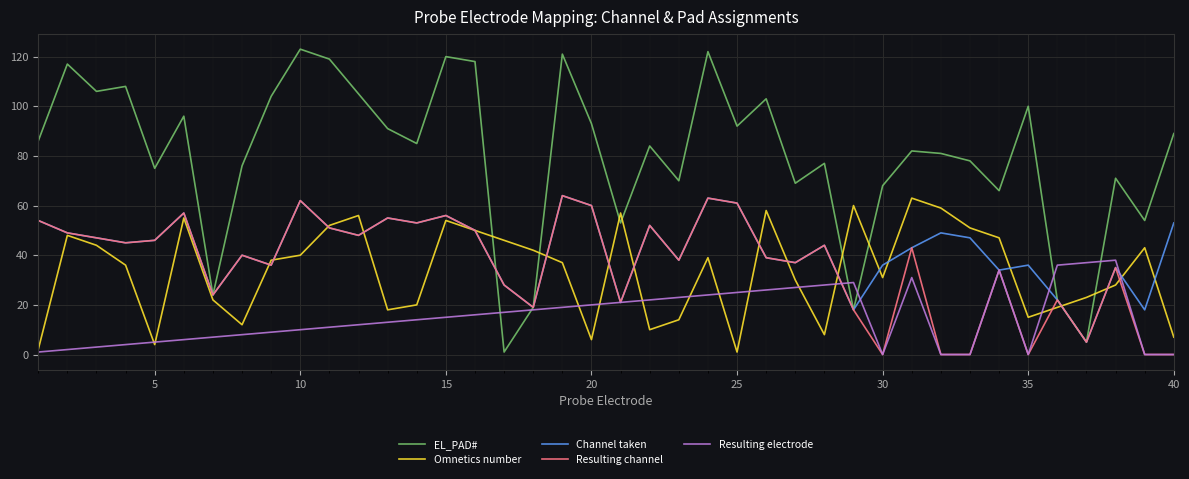

Which series has the largest total across all categories?

EL_PAD#